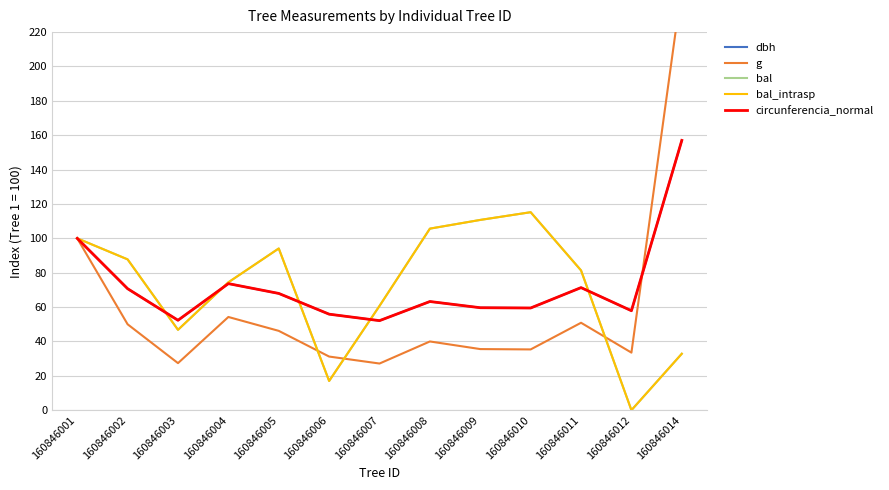

At which category does bal_intrasp reach its first local valley?

160846003